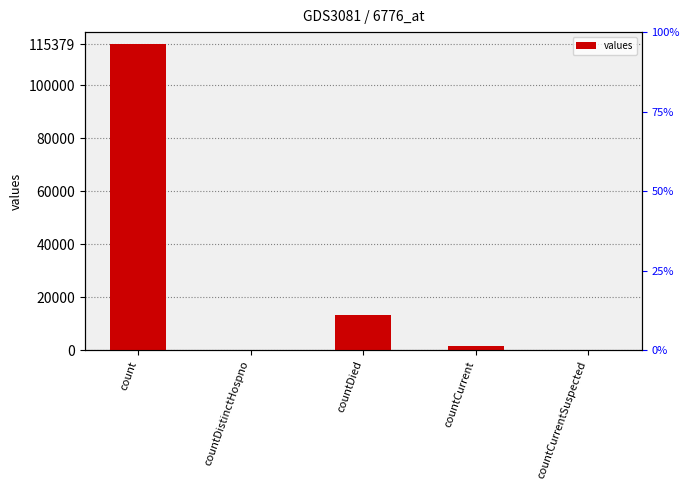

Is it true that the value at countDistinctHospno is 0?

True